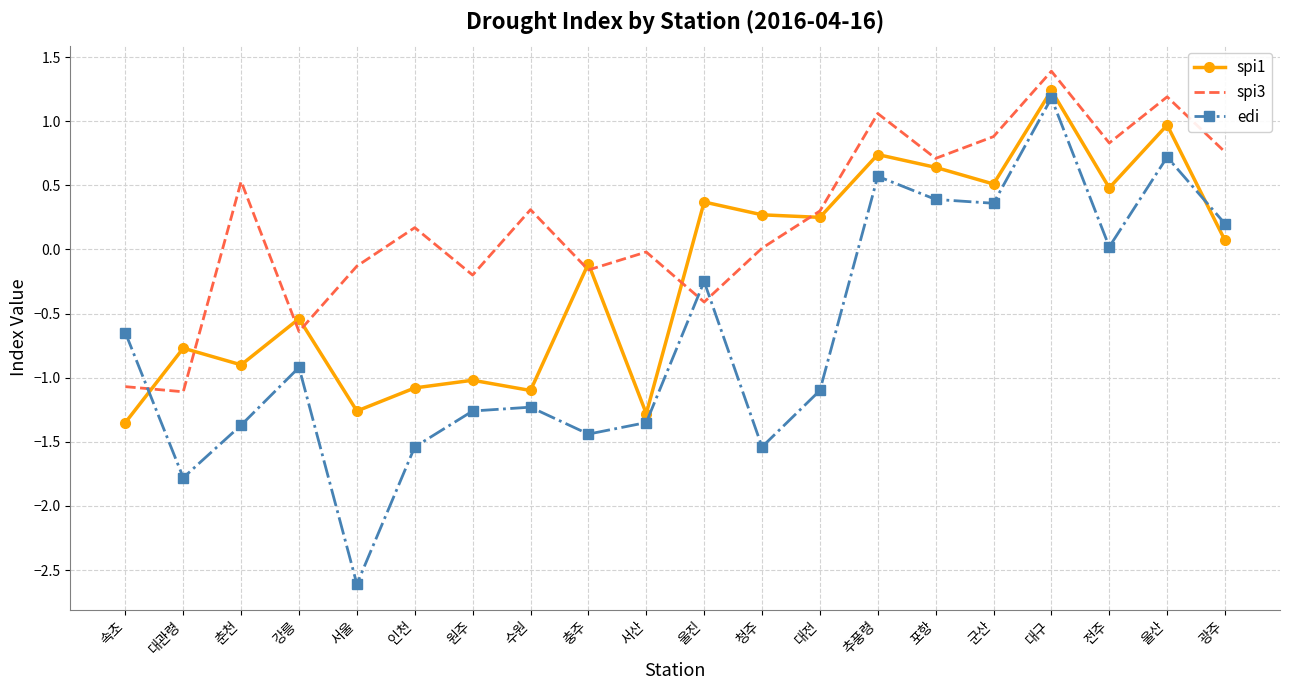

What are all the series names shown in the legend?

spi1, spi3, edi